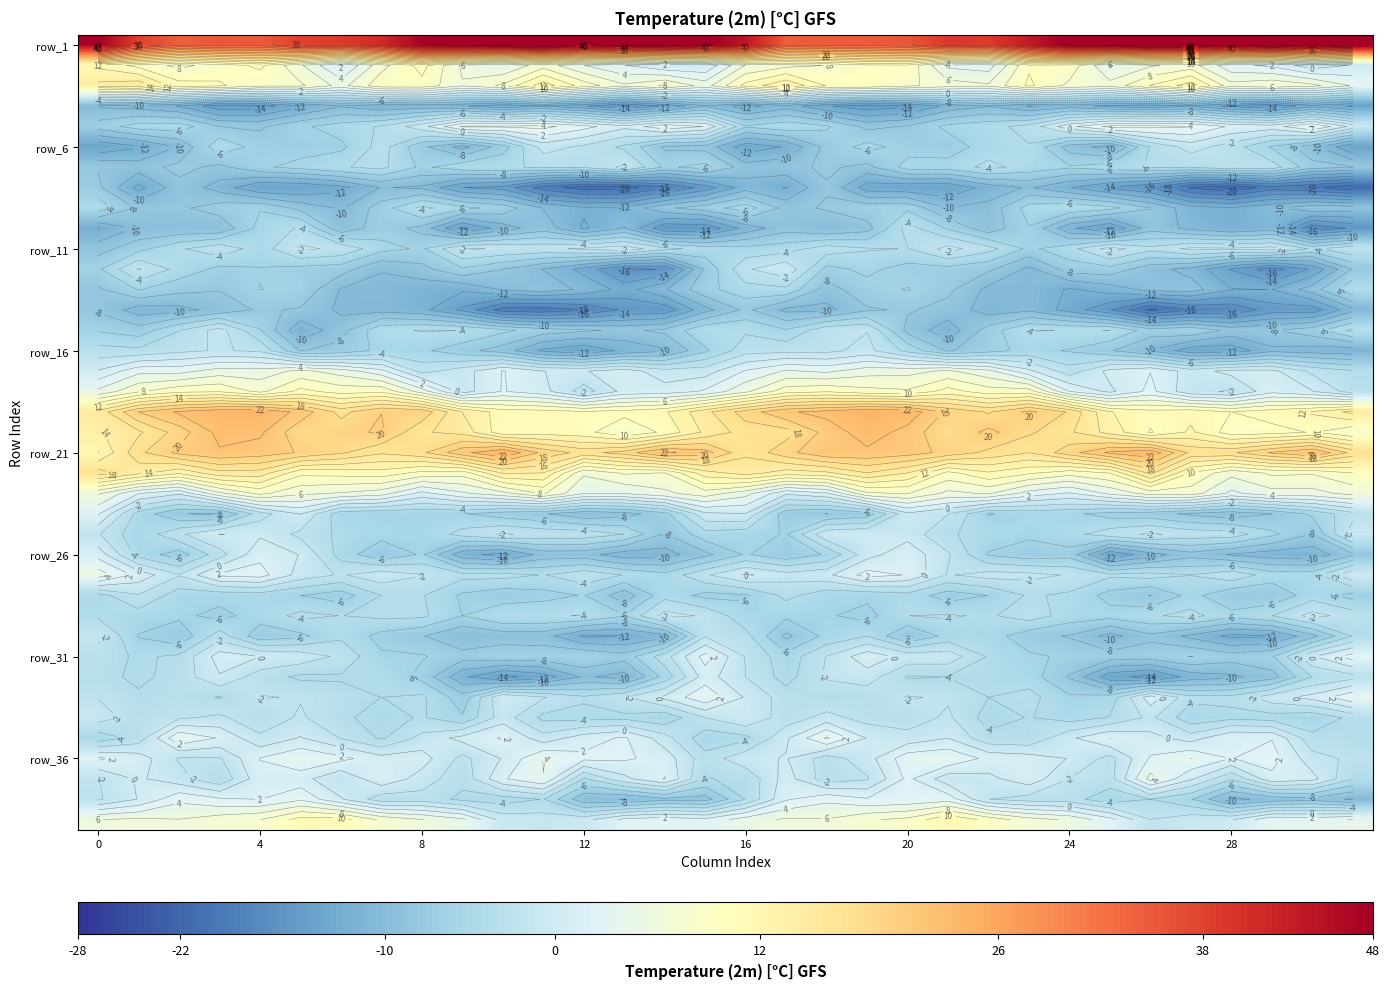

What is the spread (max minus min) of values at 18?

48.6